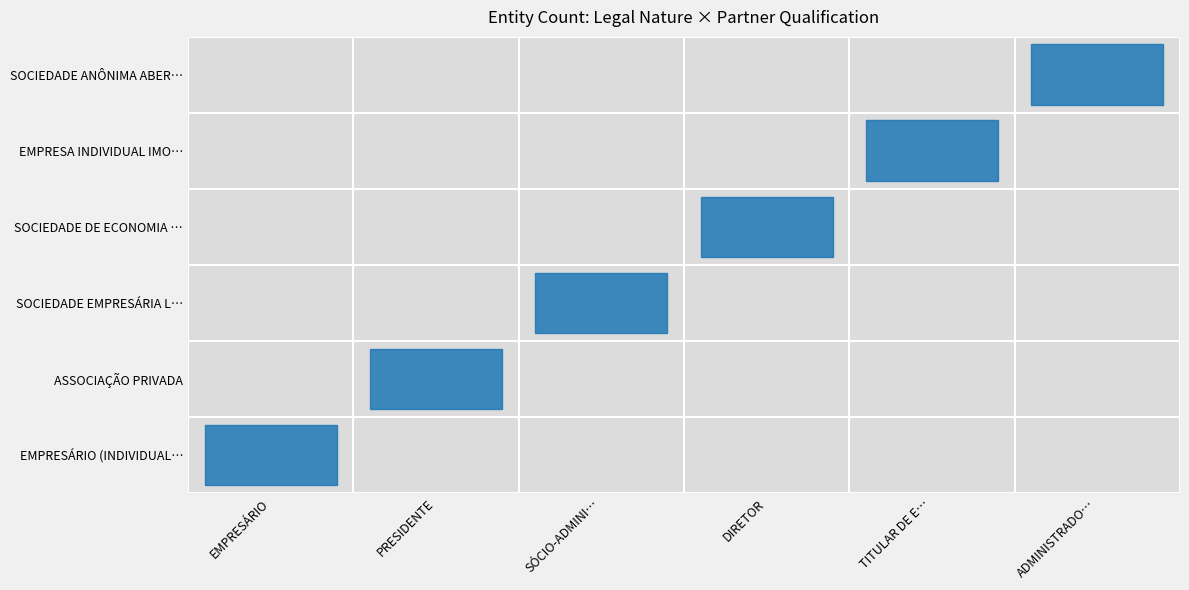

Count the SOCIEDADE DE ECONOMIA MISTA values in the range 0 to 1.

6